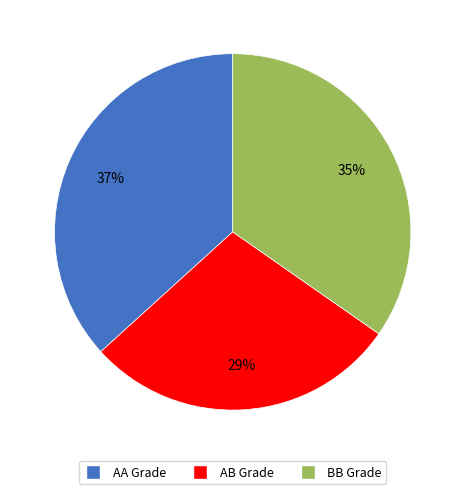

To the nearest percent, what percentage of the pie is BB Grade?

35%